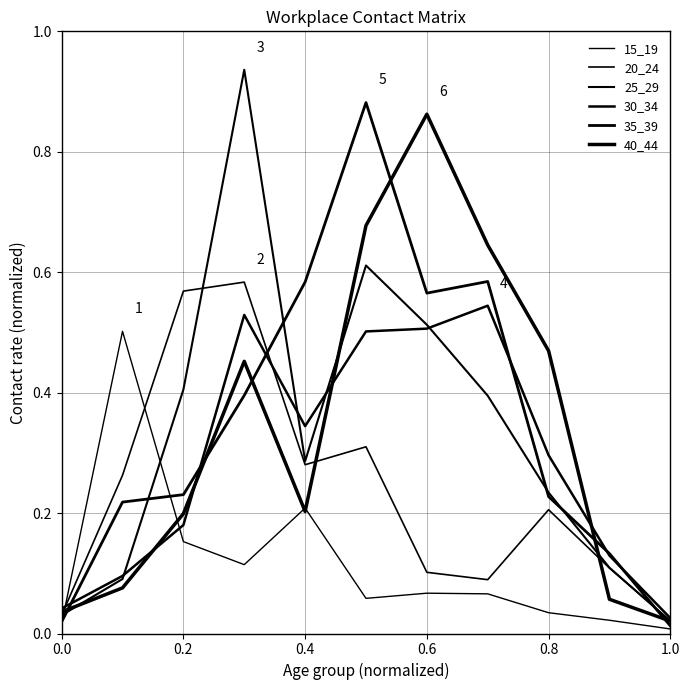

Is this an area chart (filled region under the line)?

No